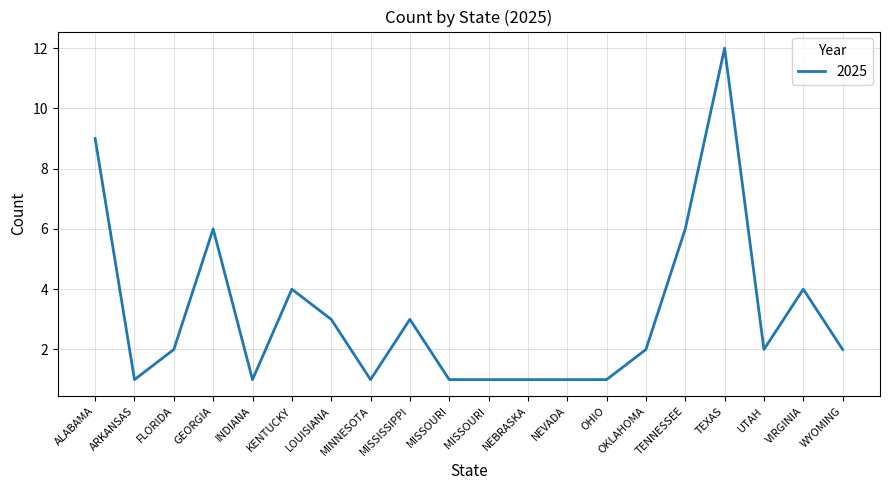

The value at INDIANA is 0. True or false?

False